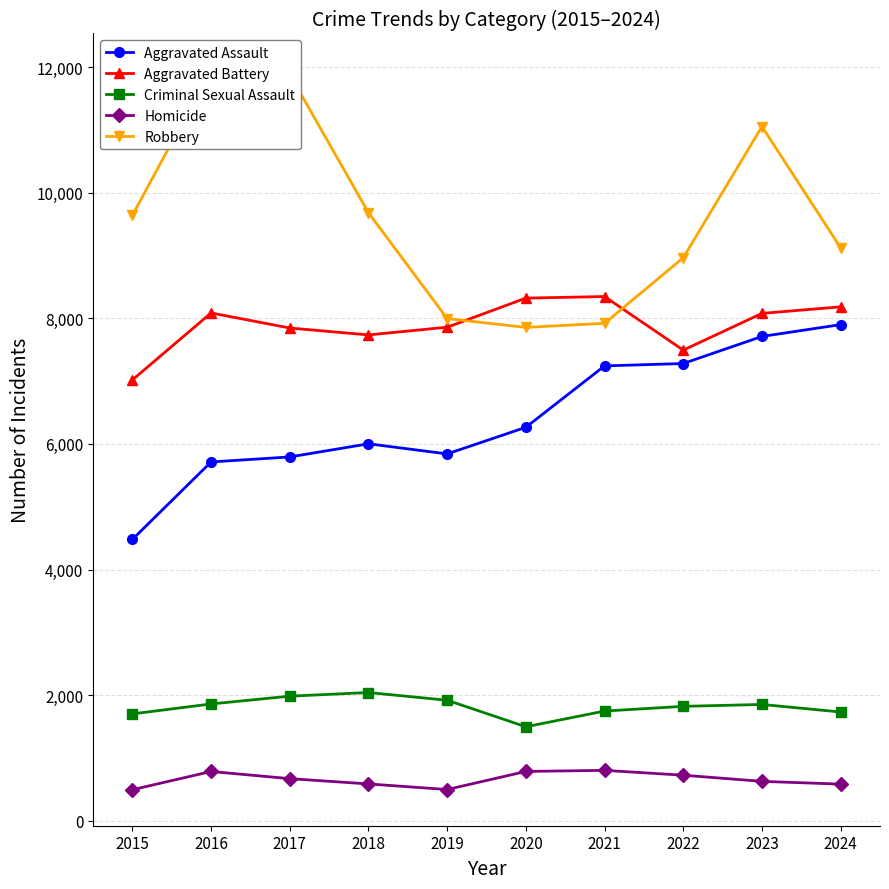

What is the minimum value for Aggravated Assault?

4480